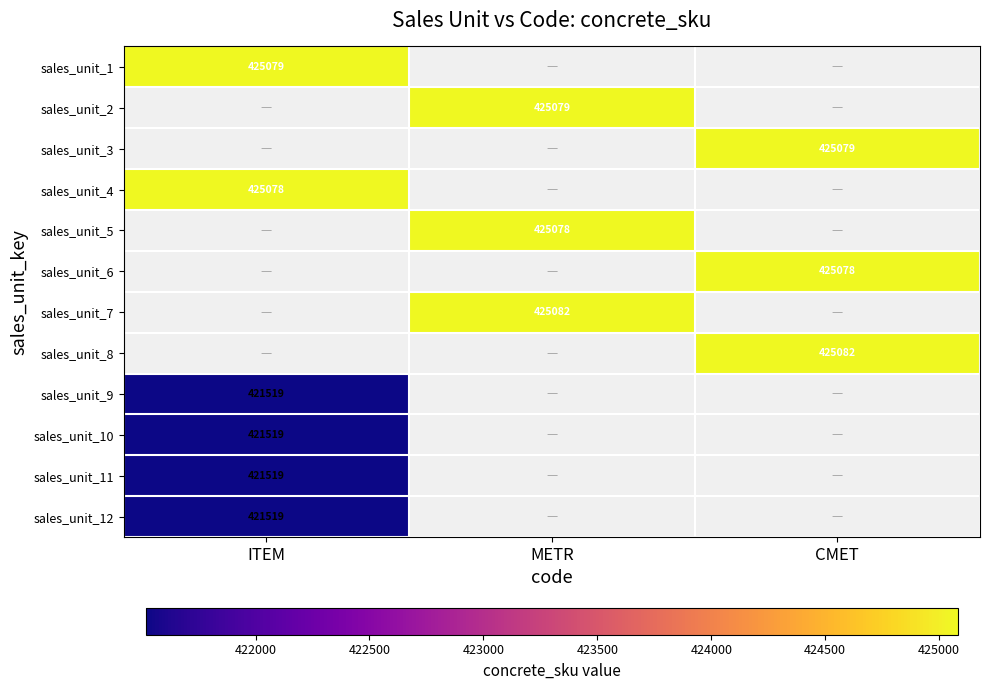

What is the minimum value for sales_unit_10?

421519.0